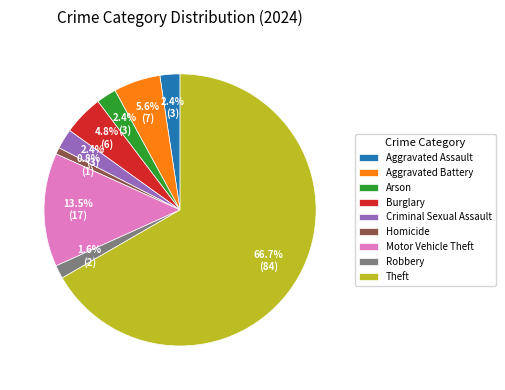

Approximately how many times larger is the value at Criminal Sexual Assault compared to Homicide?

3.0